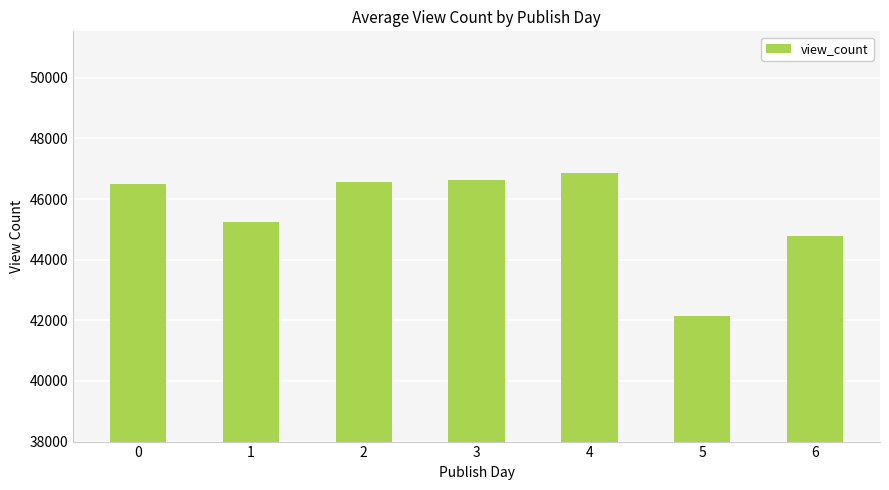

Which has a higher value, 5 or 6?

6